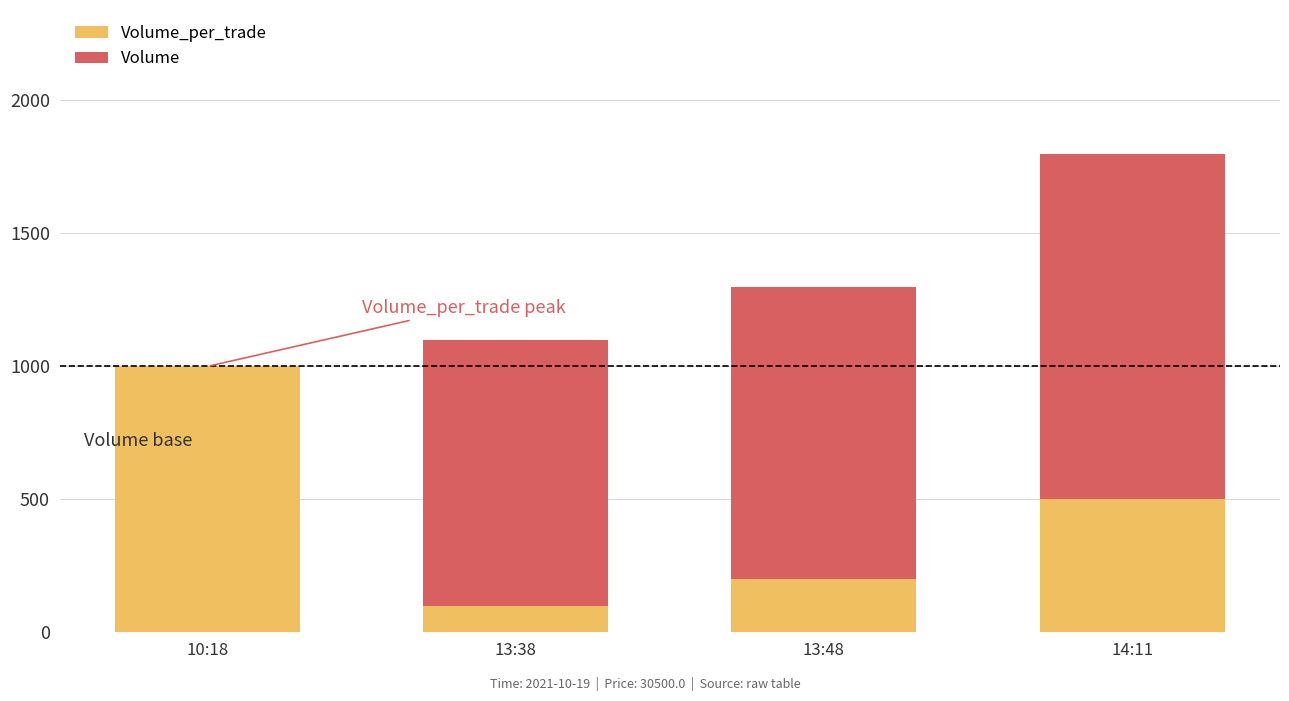

At which category is the sum across all series the highest?

14:11